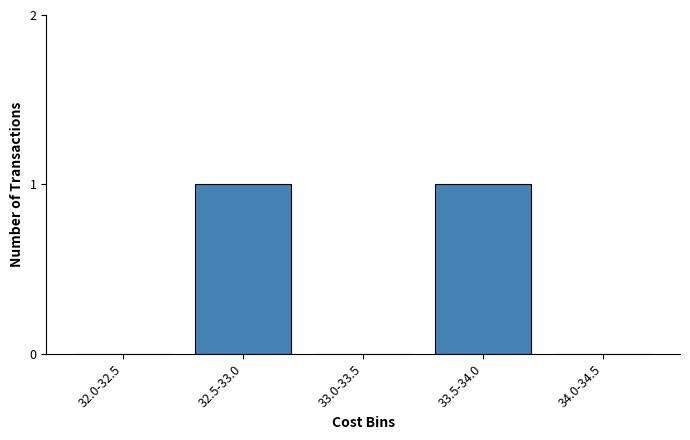

Reading left to right, what are all the values shown in this chart?

32.0-32.5=0	32.5-33.0=1	33.0-33.5=0	33.5-34.0=1	34.0-34.5=0